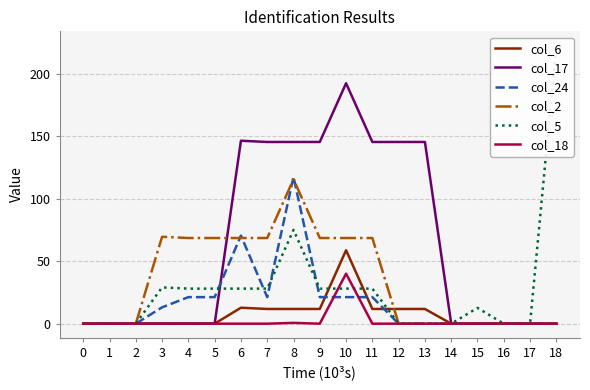

How many lines are shown in the chart?

6